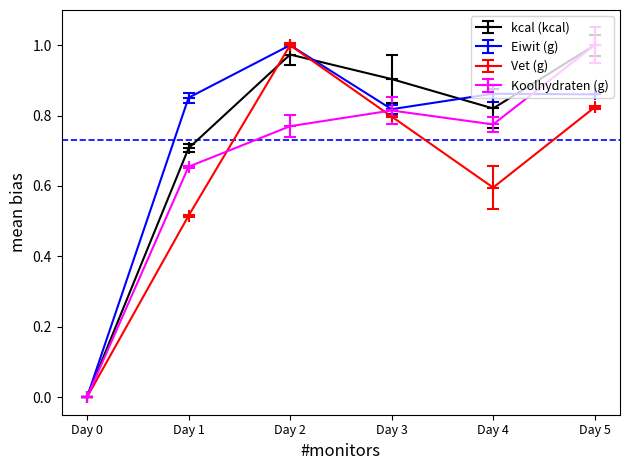

Is this an area chart (filled region under the line)?

No